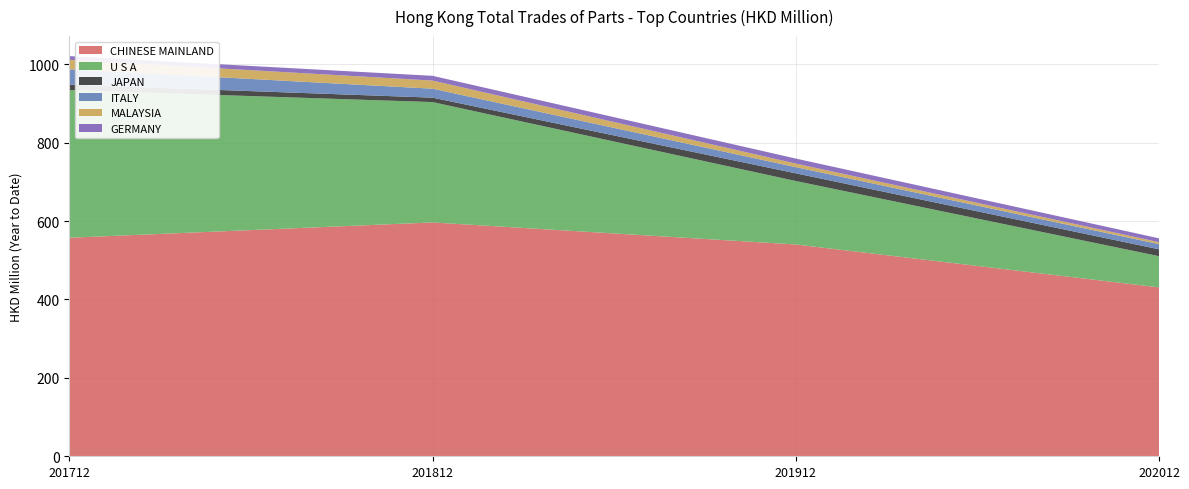

Reading left to right, extract all data points from this chart.

CHINESE MAINLAND: 201712=557.3	201812=596.3	201912=540.1	202012=430.7
U S A: 201712=376.6	201812=306.9	201912=161.9	202012=79.6
JAPAN: 201712=14.0	201812=11.3	201912=19.6	202012=17.6
ITALY: 201712=39.1	201812=22.8	201912=15.8	202012=13.3
MALAYSIA: 201712=24.0	201812=20.7	201912=9.1	202012=4.9
GERMANY: 201712=9.5	201812=12.1	201912=12.8	202012=9.8